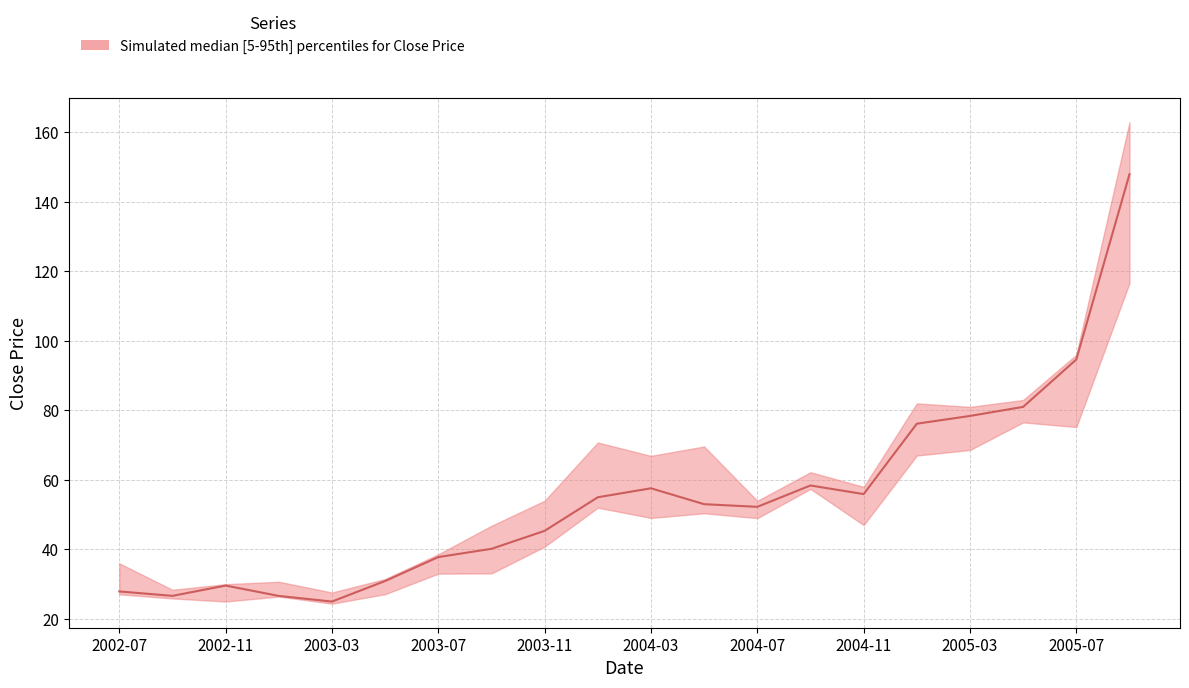

How many values in the upper series exceed 57?

10